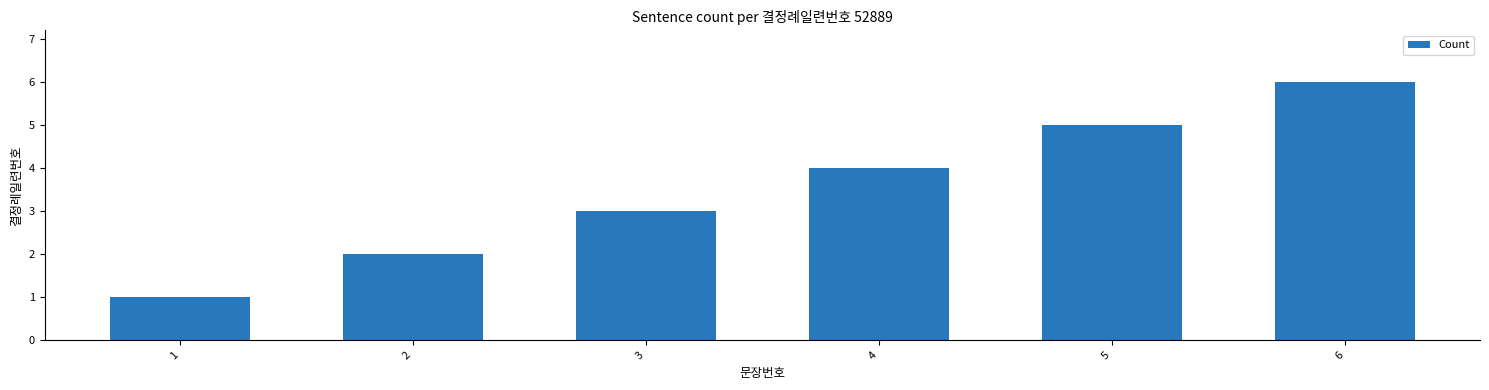

How many bars are there in total?

6